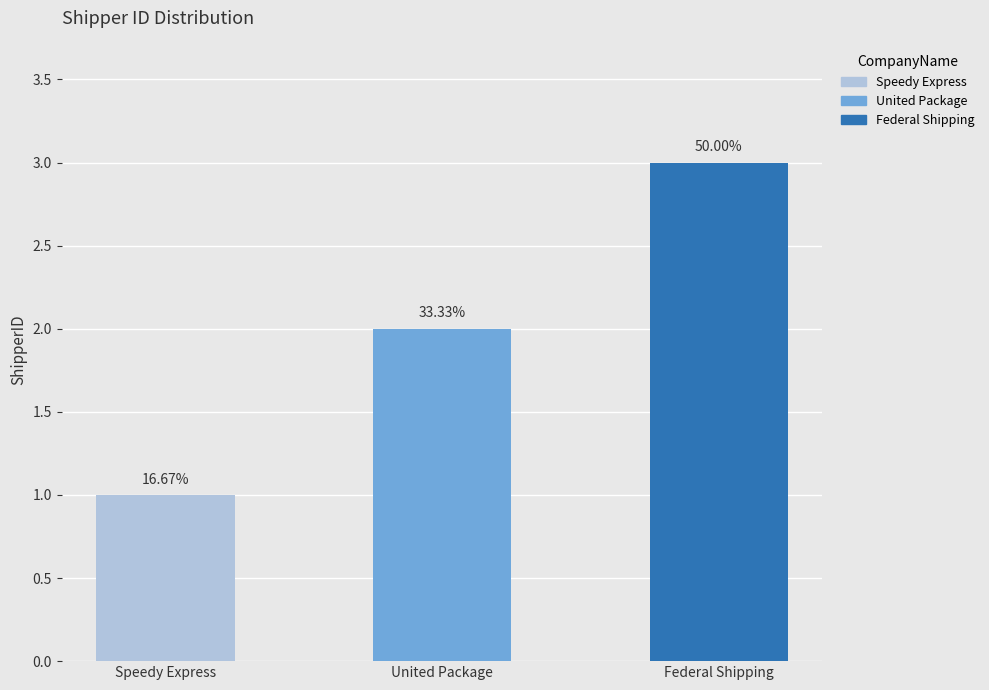

What is the difference between the maximum and minimum values?

2